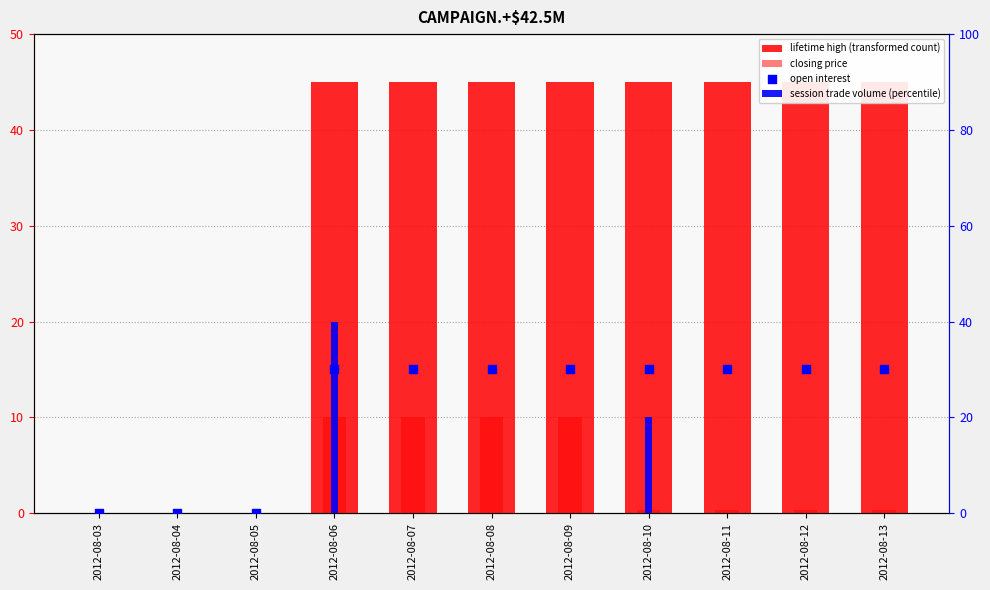

Is the value of lifetime high (transformed count) at 2012-08-04 greater than the value of open interest at 2012-08-04?

No